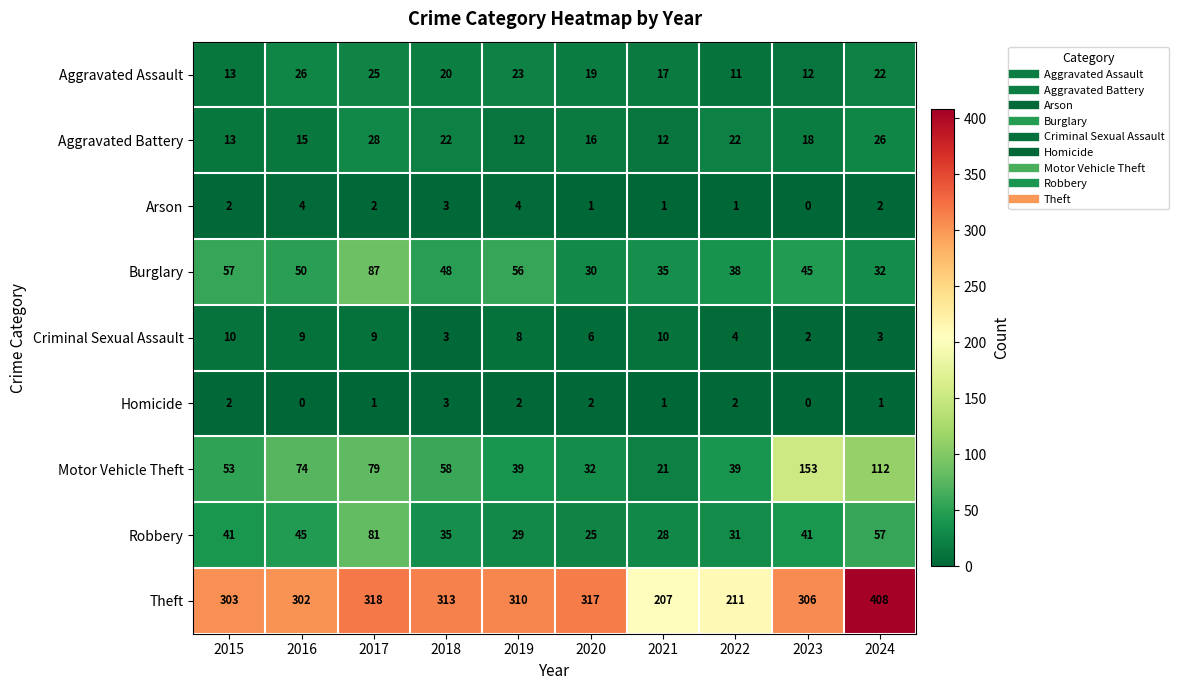

What is the difference between the highest and lowest values at 2022?

210